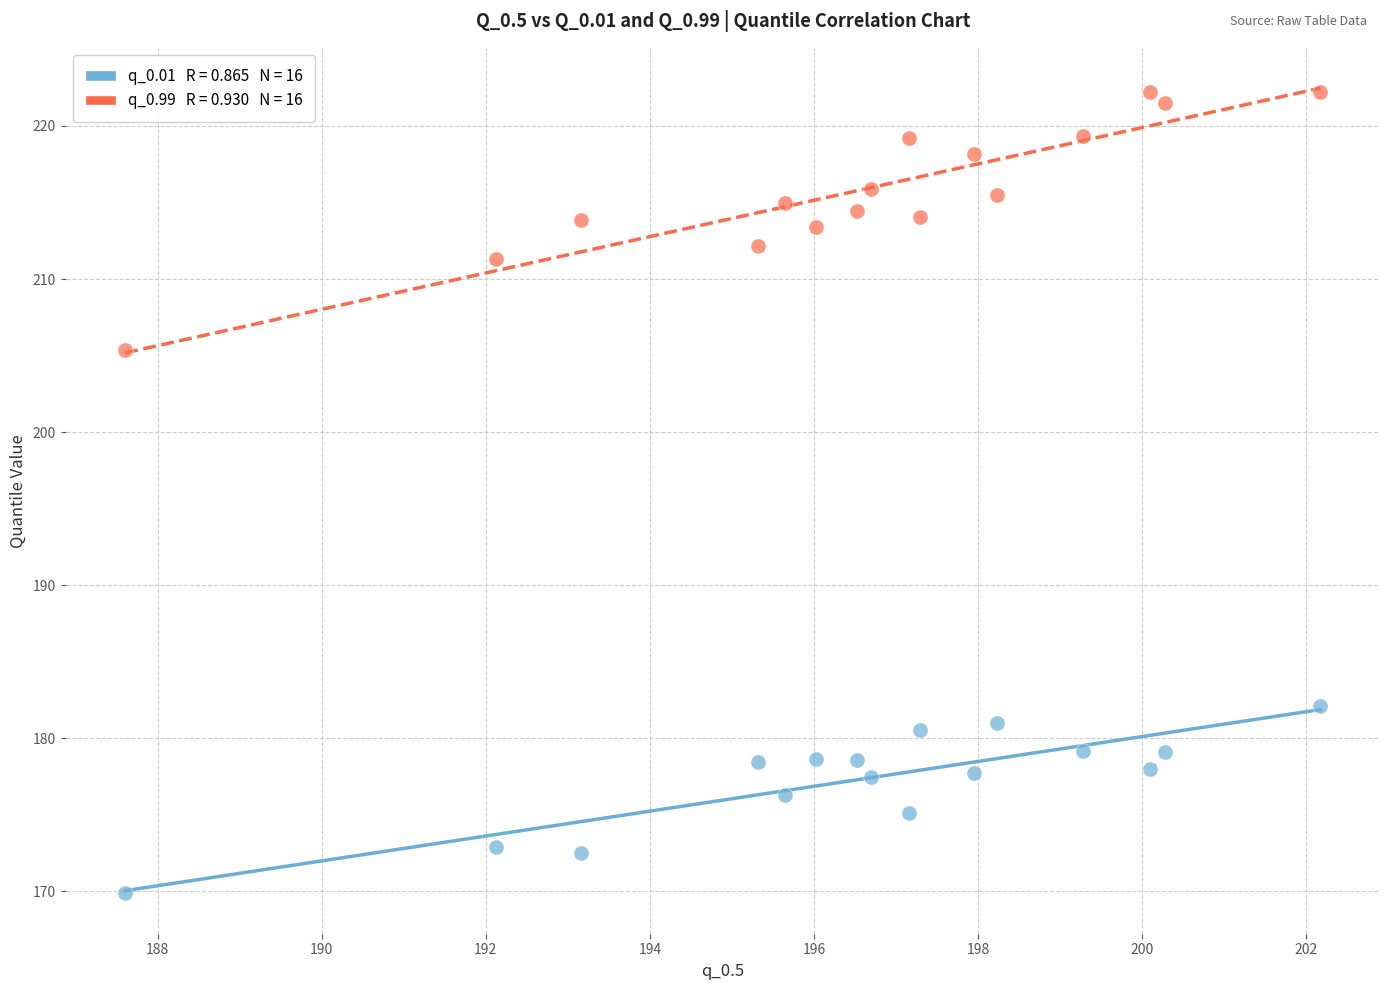

Across all data points, what is the range of X values (max minus min)?

14.6